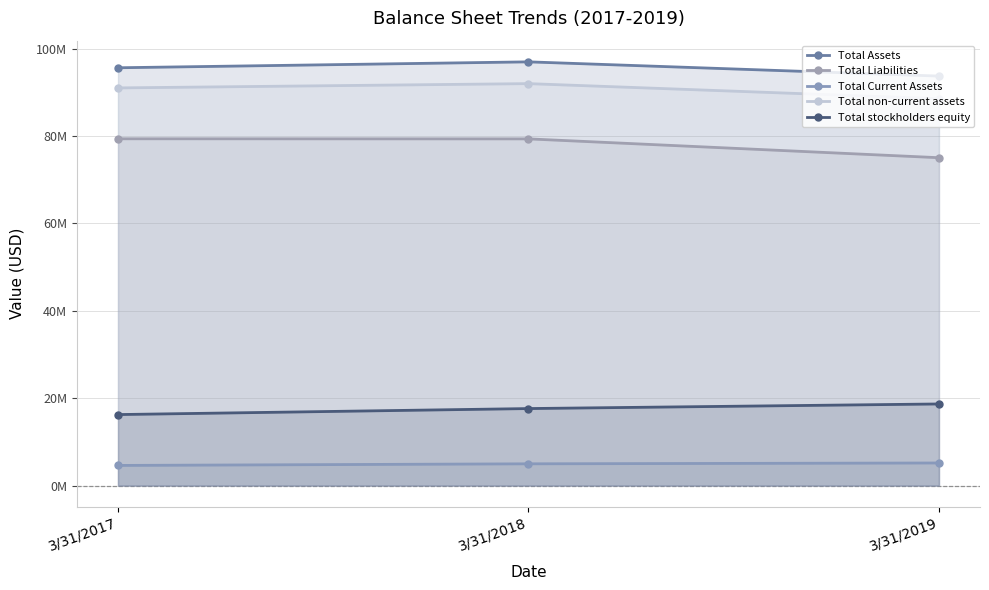

Which label corresponds to the largest value in the chart?

3/31/2018